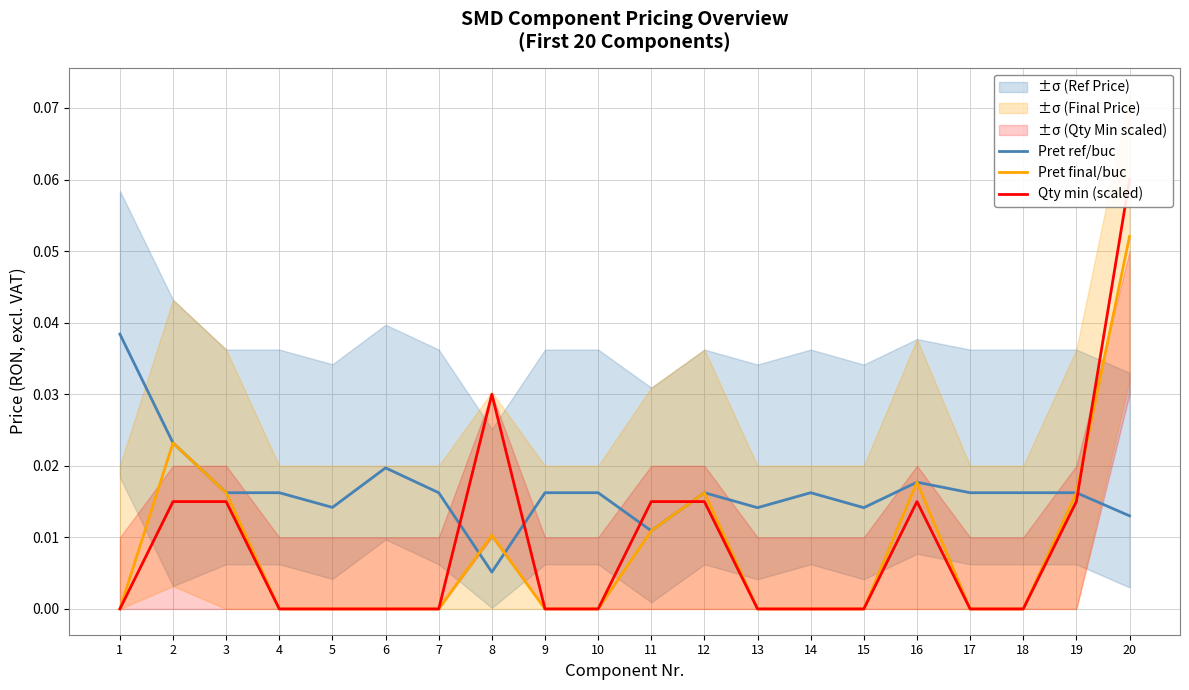

How many categories are shown in the chart?

20